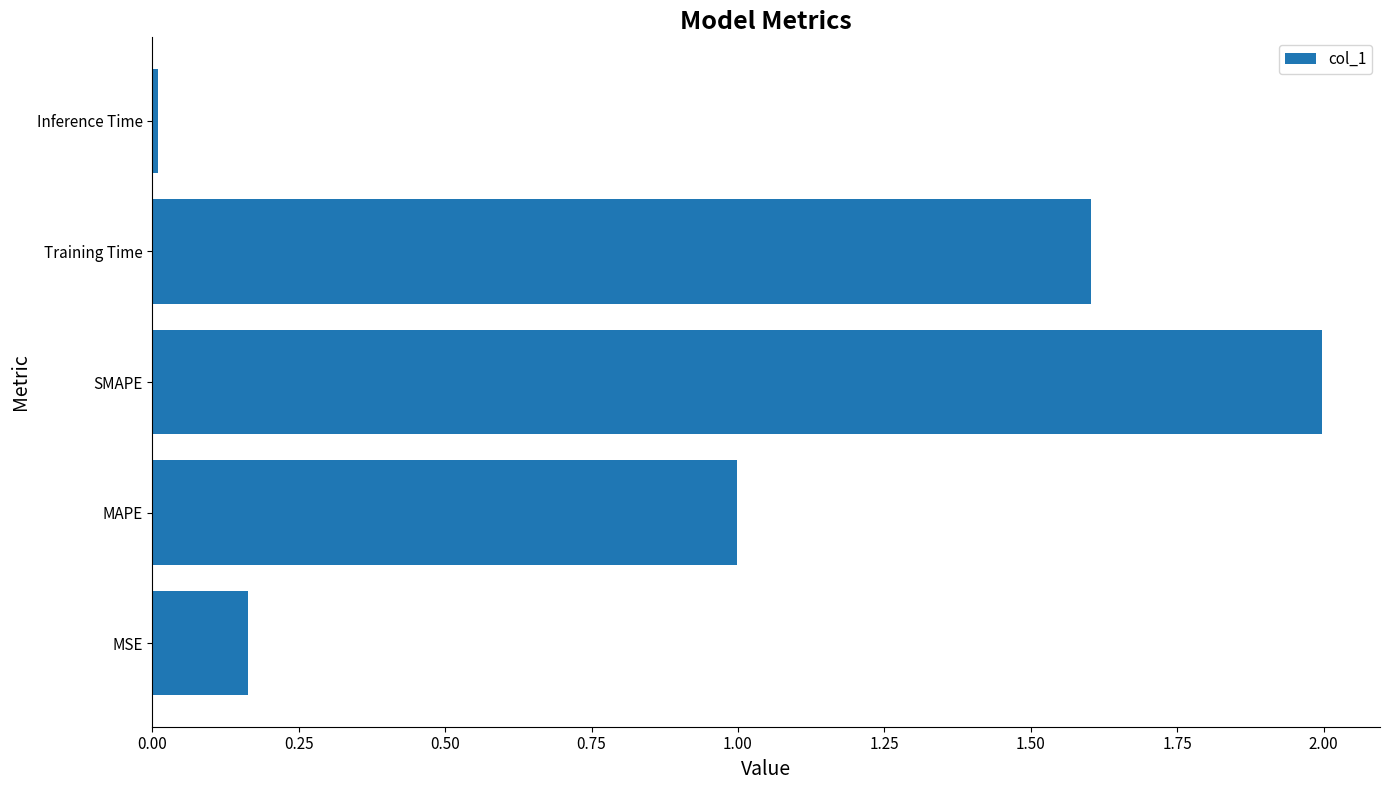

What is the maximum value shown in the chart?

2.0